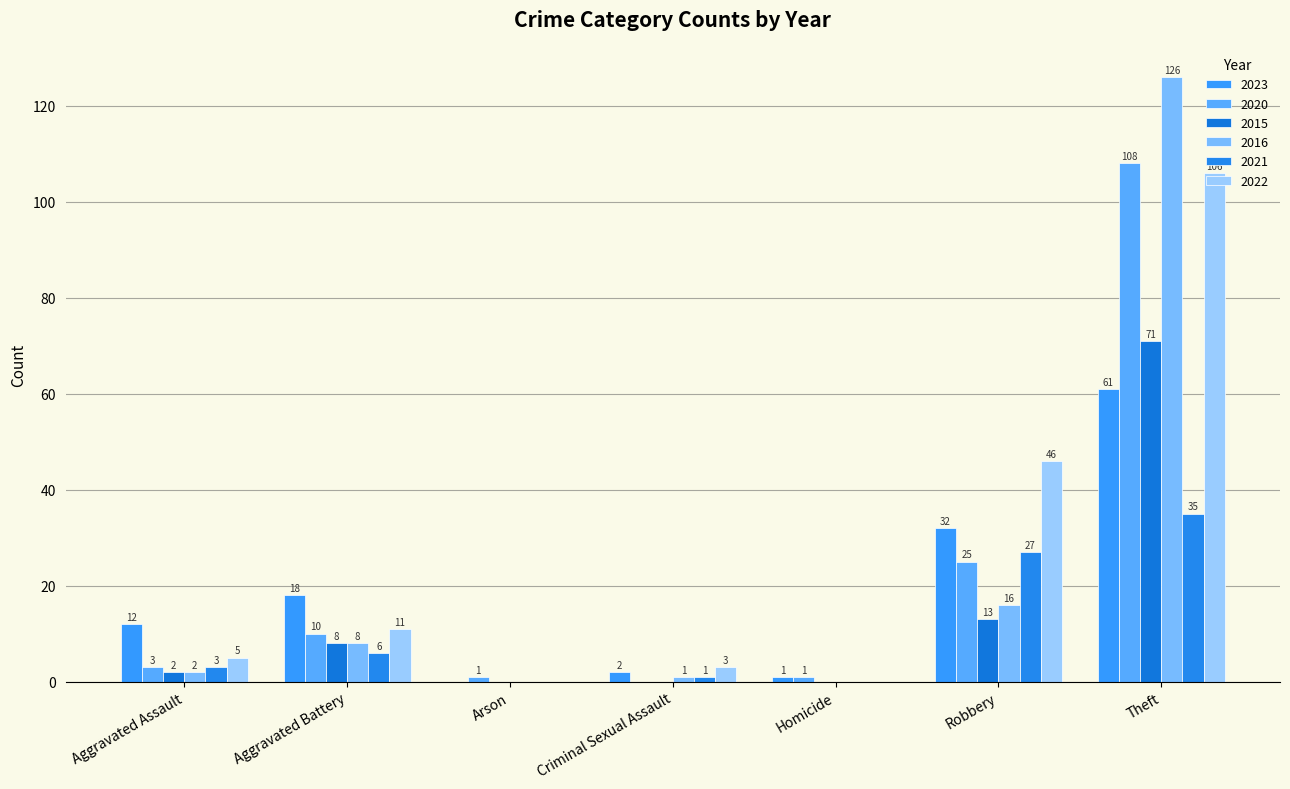

Which category has the lowest value in the 2021 series?

Arson